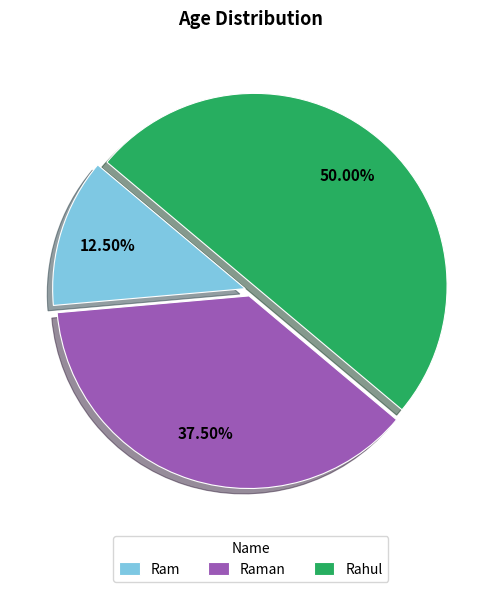

Rank the categories by value from lowest to highest.

Ram, Raman, Rahul